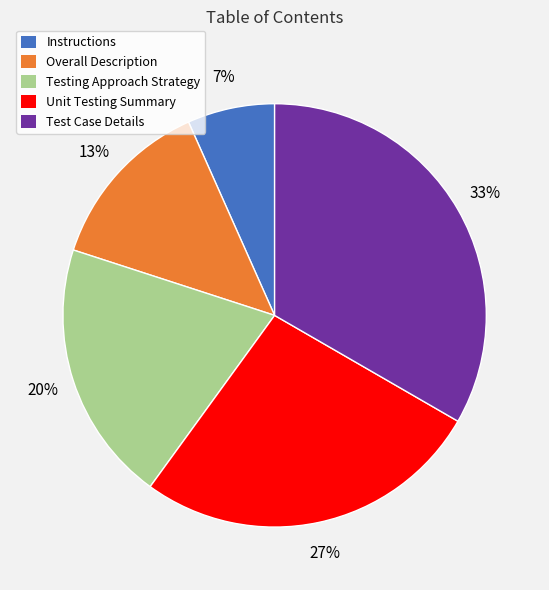

Which slice is the largest?

Test Case Details